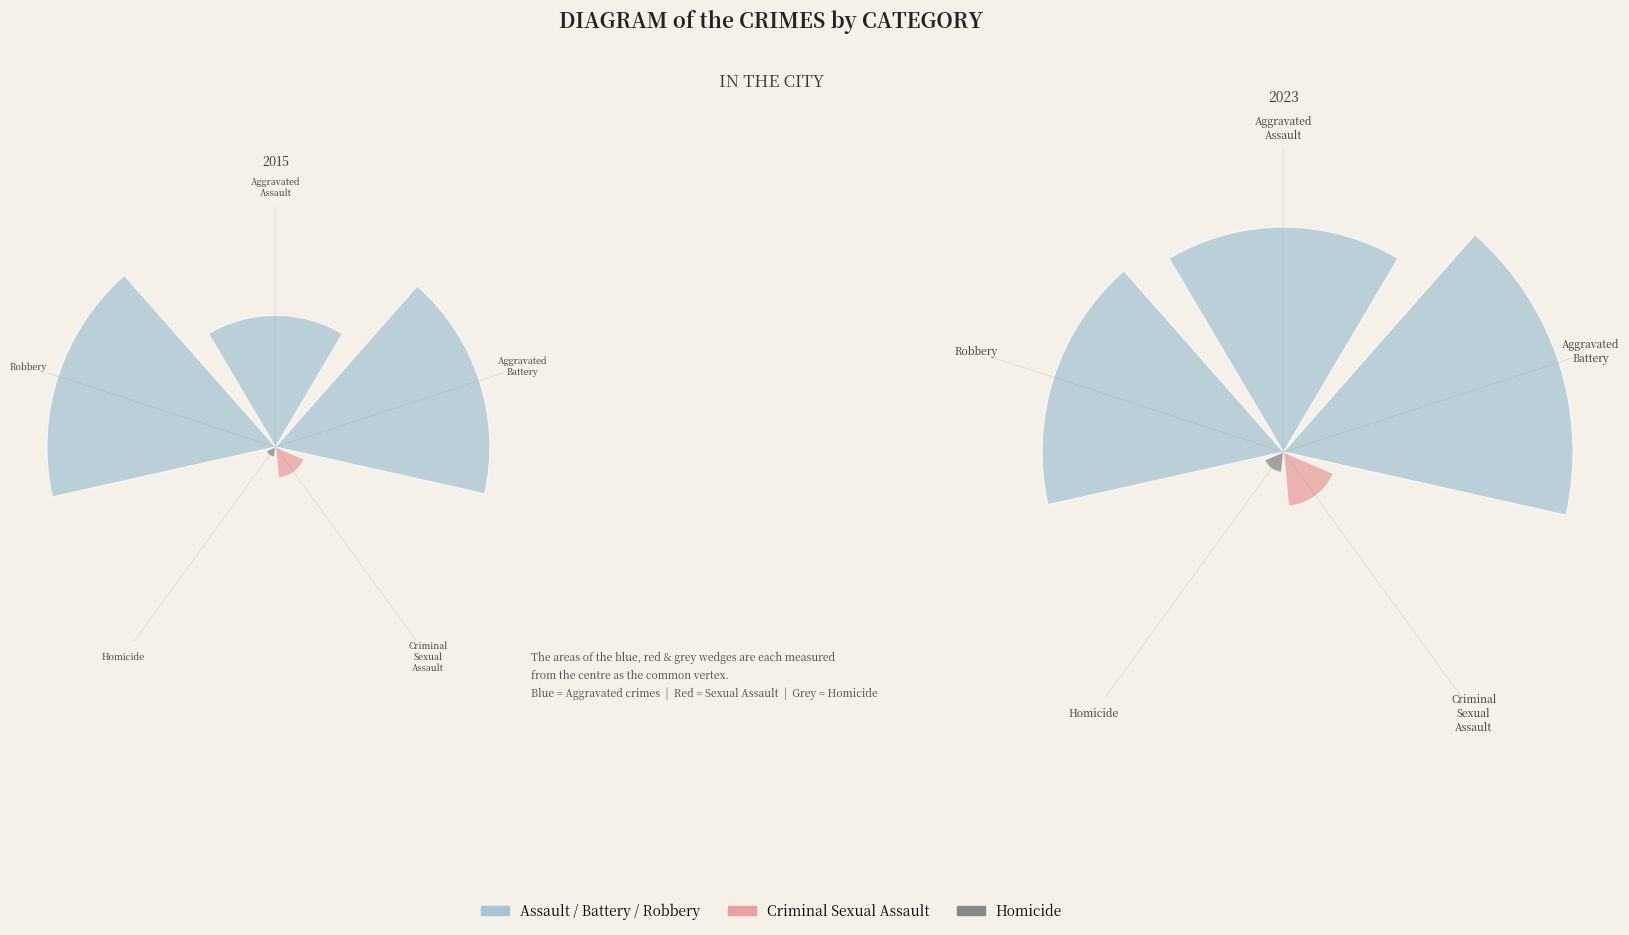

The Criminal Sexual Assault slice represents 17% of the pie. True or false?

False